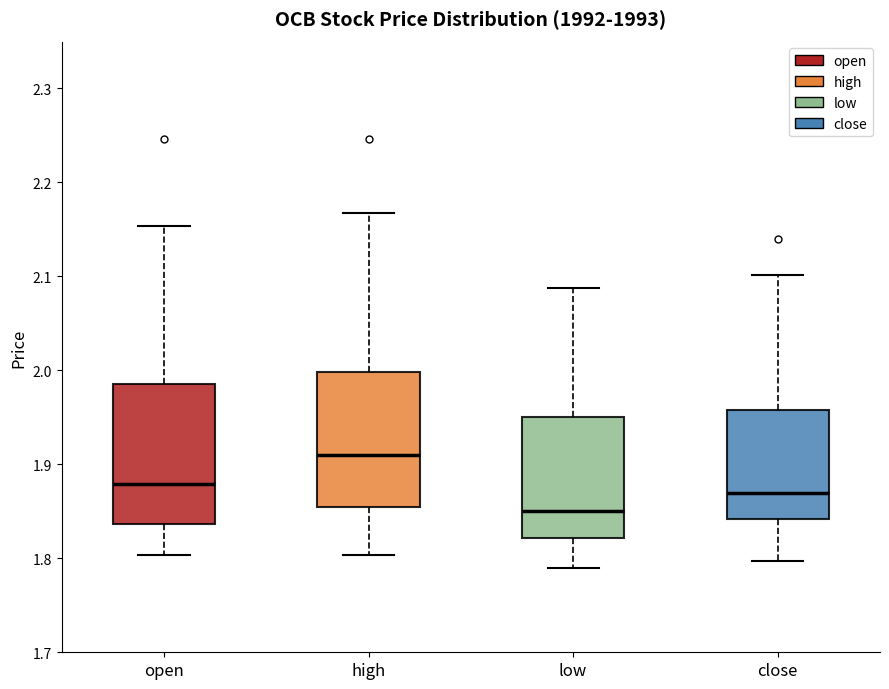

Reading left to right, read every box against the y-axis: the position of its median line, the range the box covers, and the ends of its whiskers. The values are not printed on the chart, so give them approximately, as read against the axis.

open: median 1.88, box 1.84 to 1.99, whiskers 1.80 to 2.15
high: median 1.91, box 1.85 to 2.00, whiskers 1.80 to 2.17
low: median 1.85, box 1.82 to 1.95, whiskers 1.79 to 2.09
close: median 1.87, box 1.84 to 1.96, whiskers 1.80 to 2.10